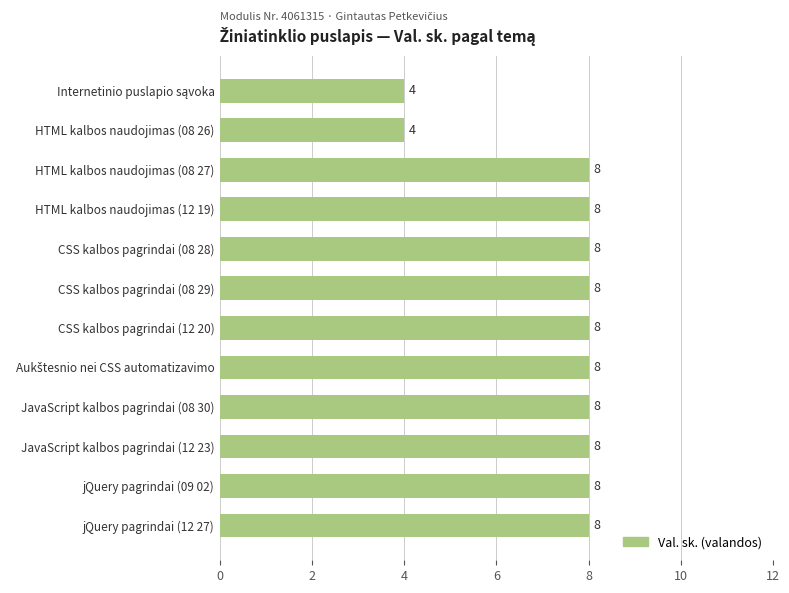

What is the minimum value shown in the chart?

4